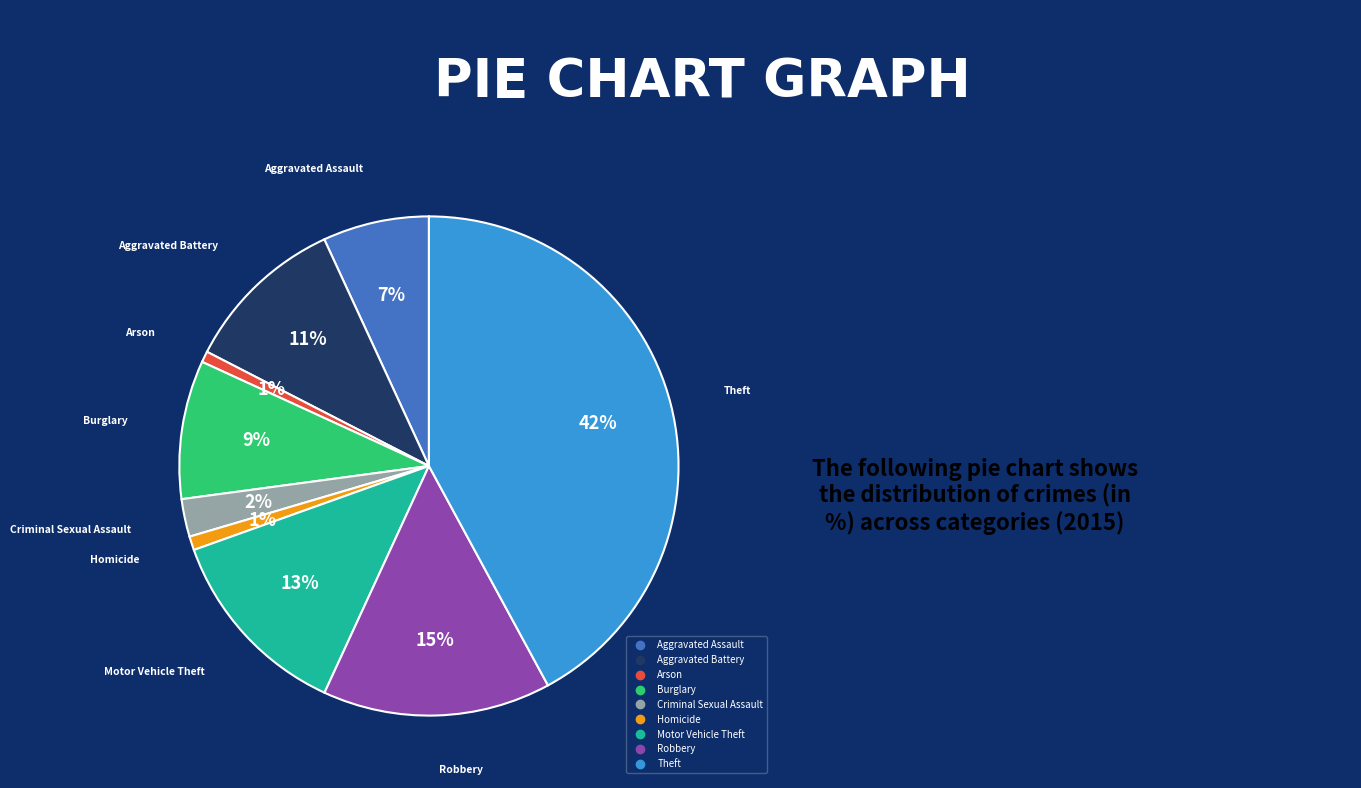

Is Aggravated Battery the majority of the pie?

No